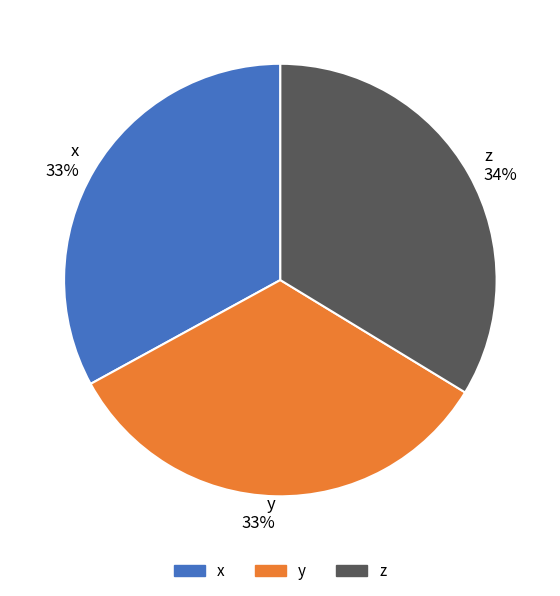

To the nearest percent, what is the difference between the z and x slice percentages?

1%